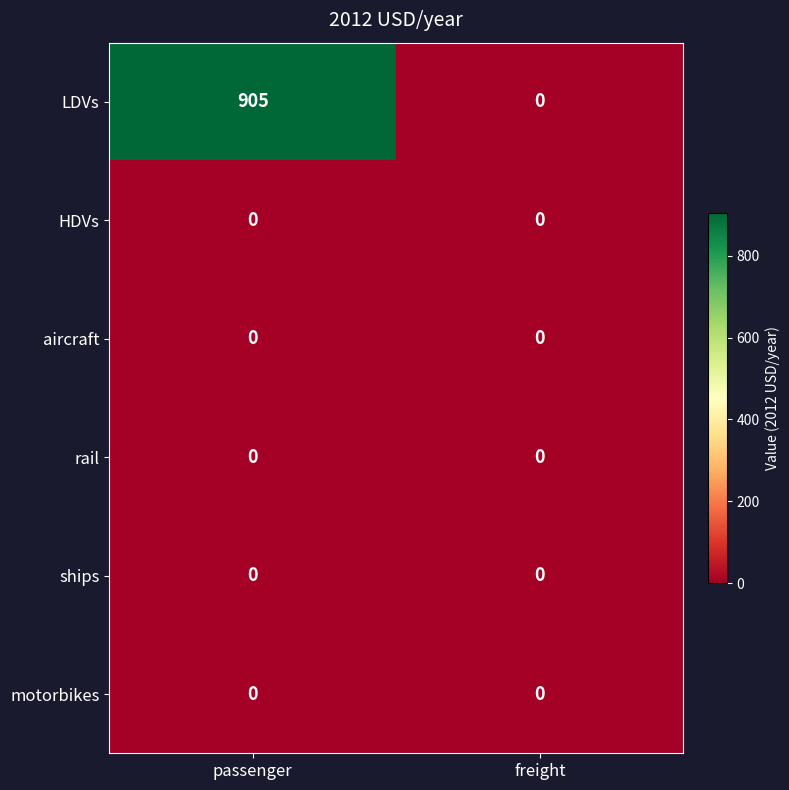

What is the difference between the LDVs values at passenger and freight?

905